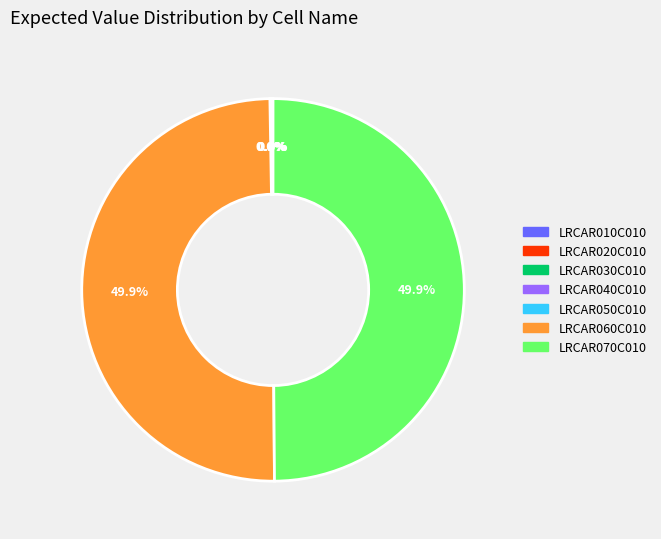

What percentage is NOT represented by LRCAR060C010?

50.1%